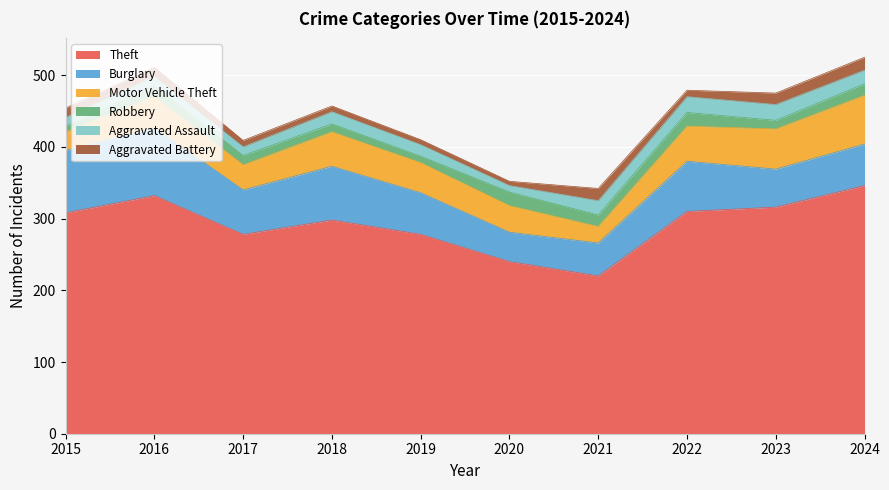

How many interior local peaks does the Aggravated Battery series have?

1